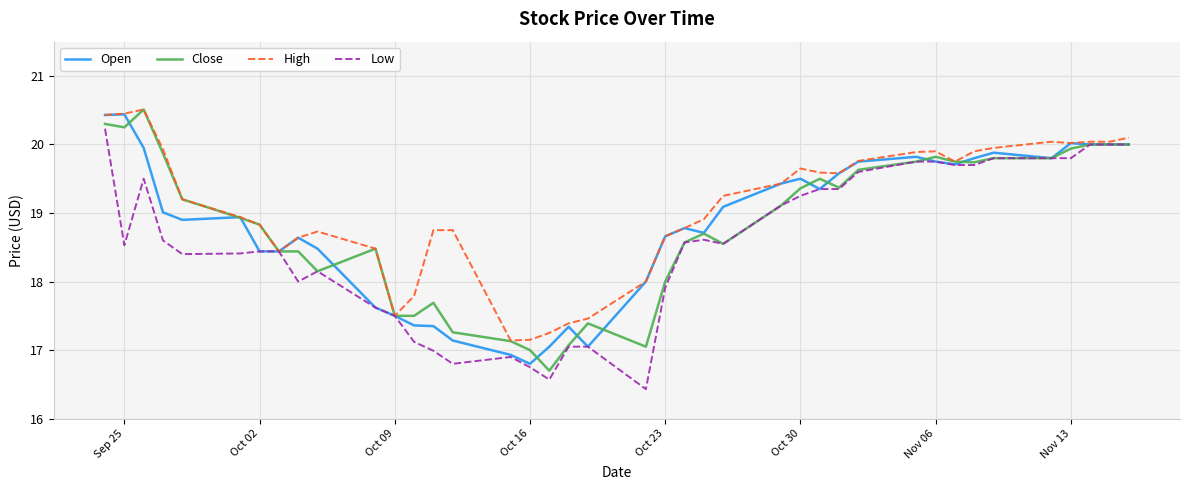

Which series has the largest total across all categories?

High